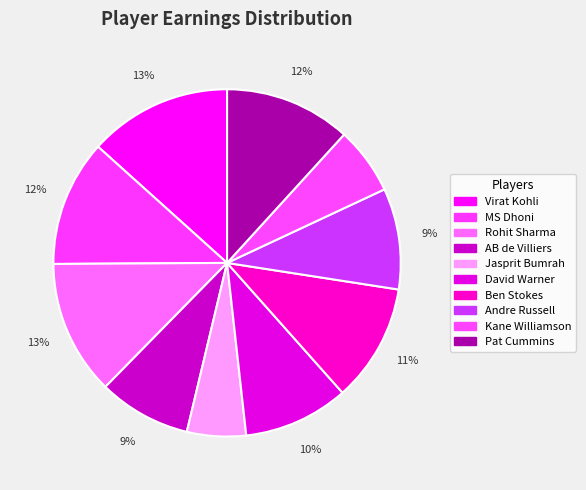

The Andre Russell slice represents 1% of the pie. True or false?

False